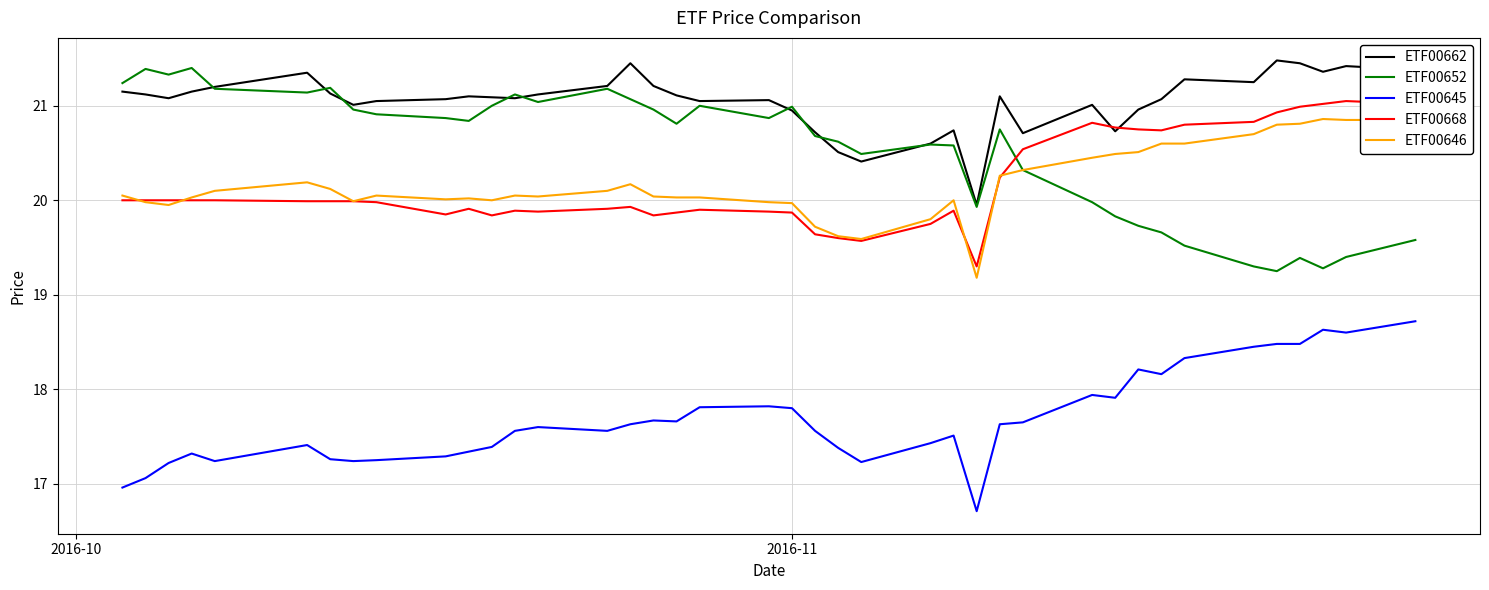

Which series has the largest total across all categories?

ETF00662